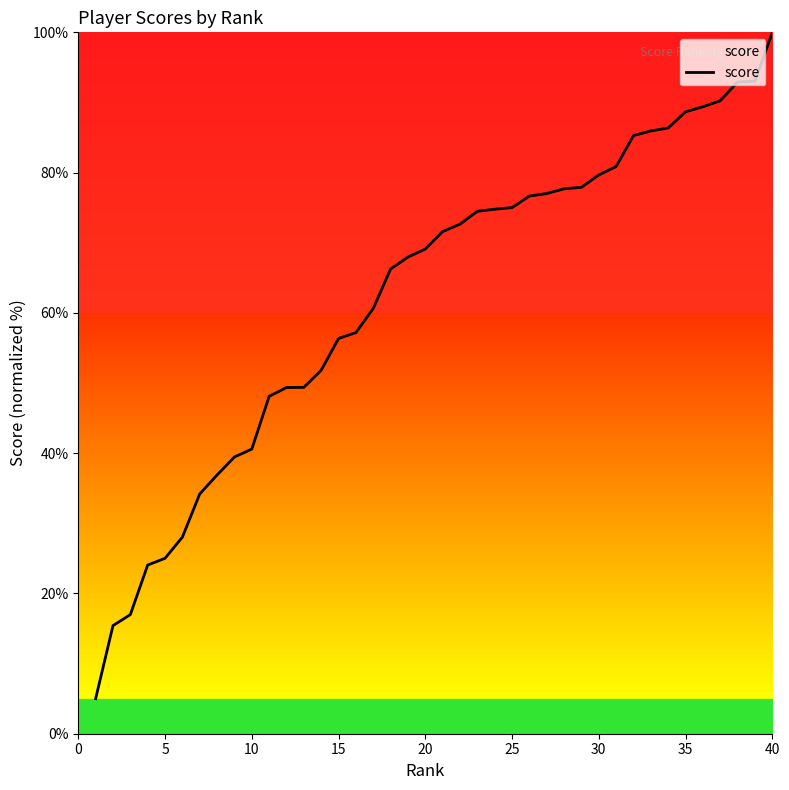

What is the greatest value displayed?

100.0